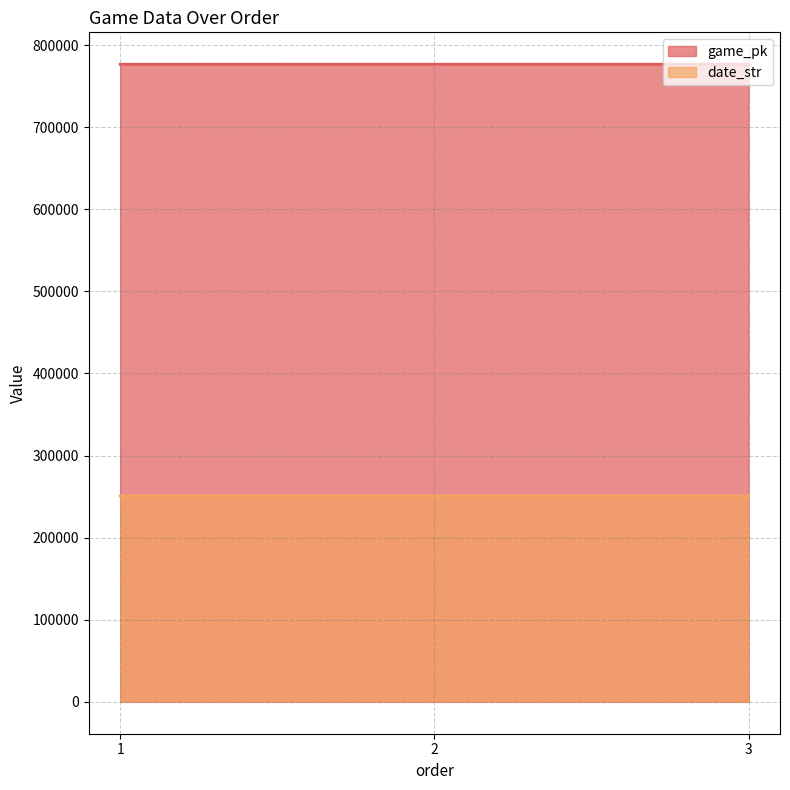

Which series has the largest total across all categories?

game_pk